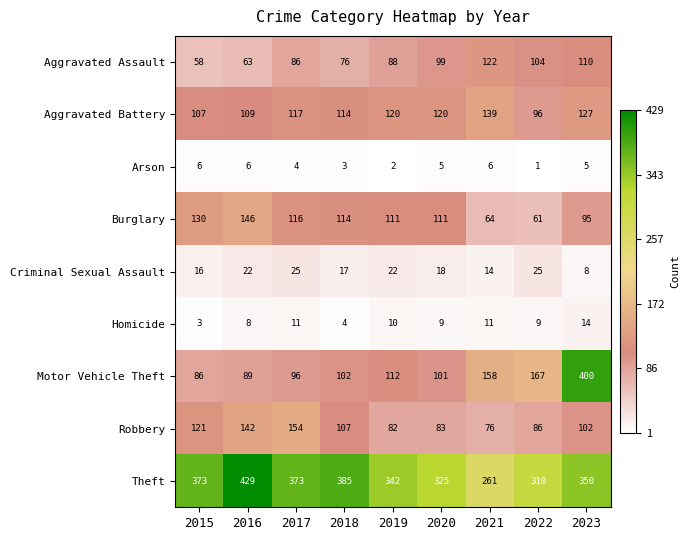

At which category is the sum across all series the highest?

2023